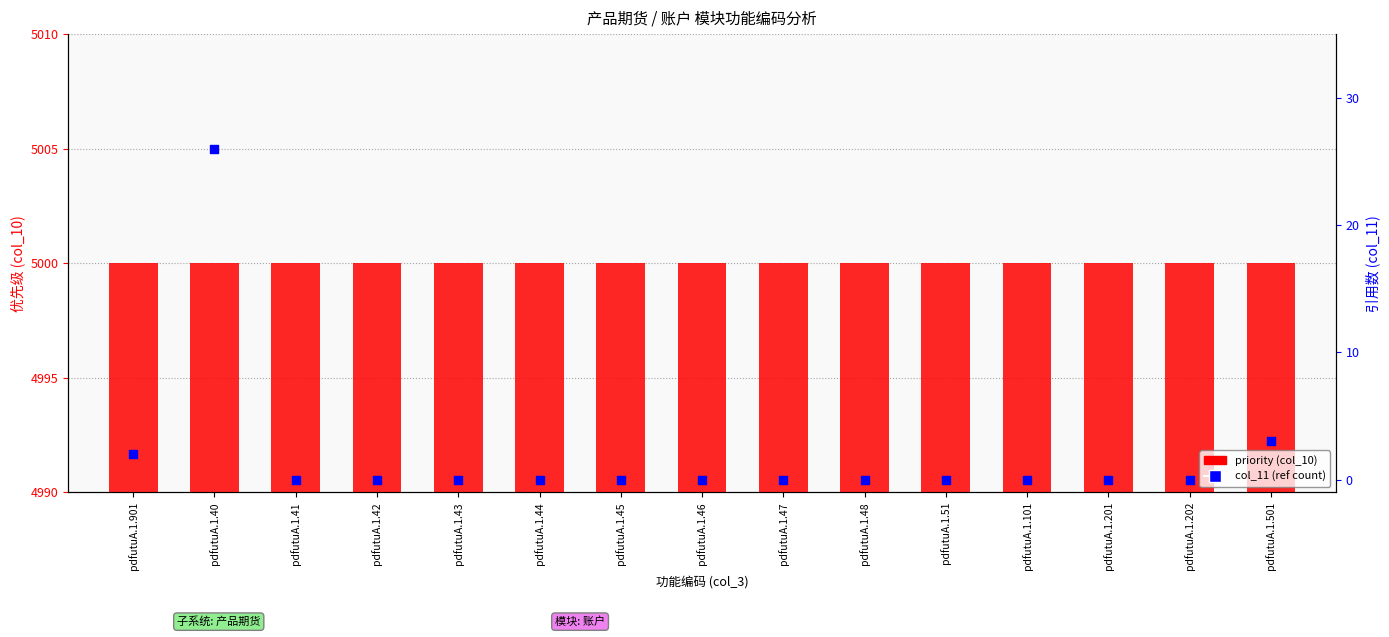

Which series has the largest Y range (max minus min)?

col_11 (ref count)